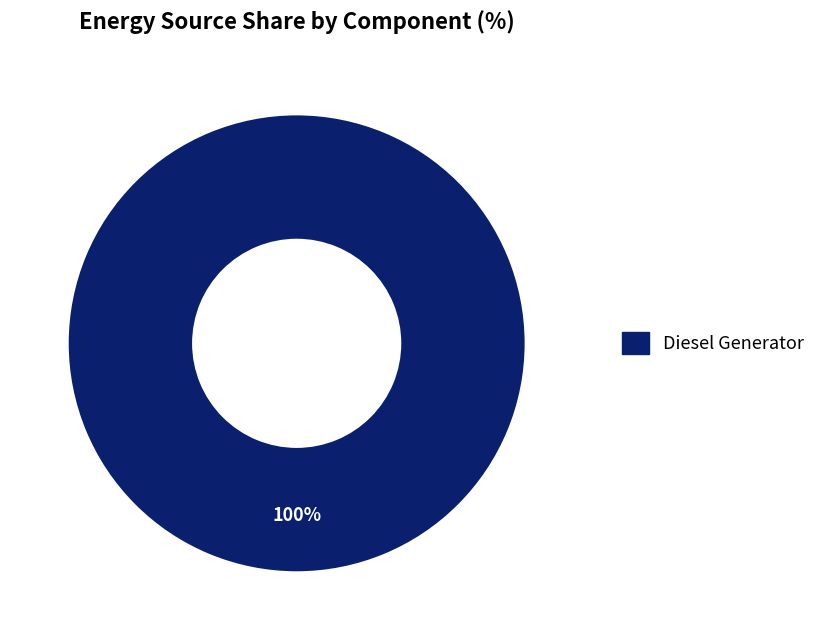

Is there a majority slice in this chart?

Yes